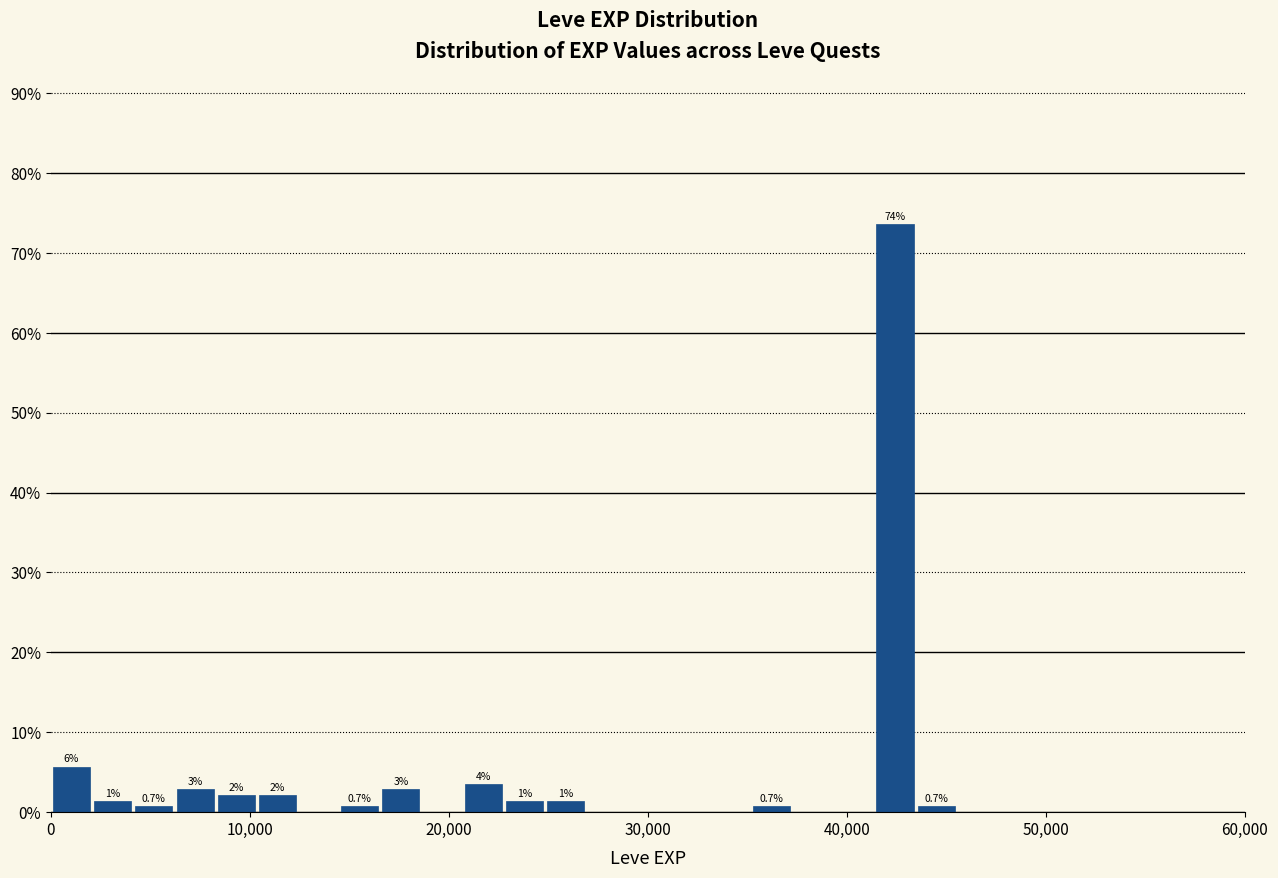

Read against the x-axis, roughly where is the centre of the tallest bar?

42000